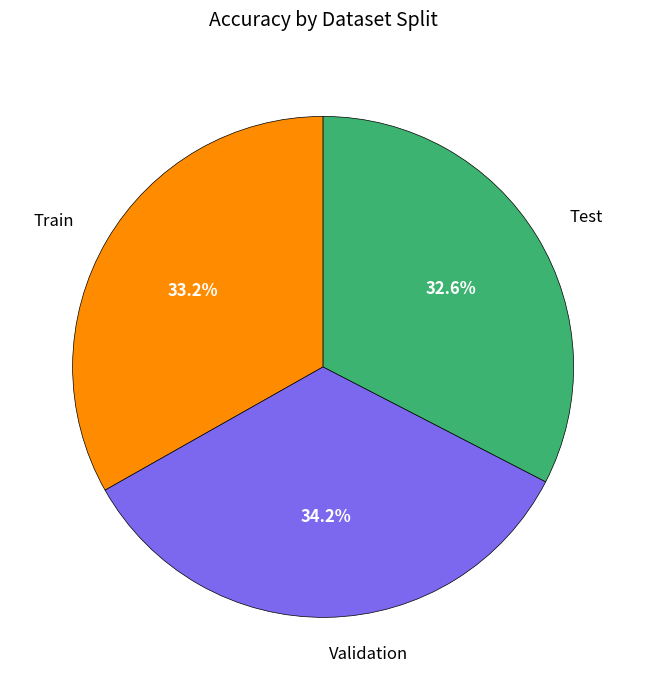

To the nearest percent, what is the combined percentage of Train and Validation?

67%